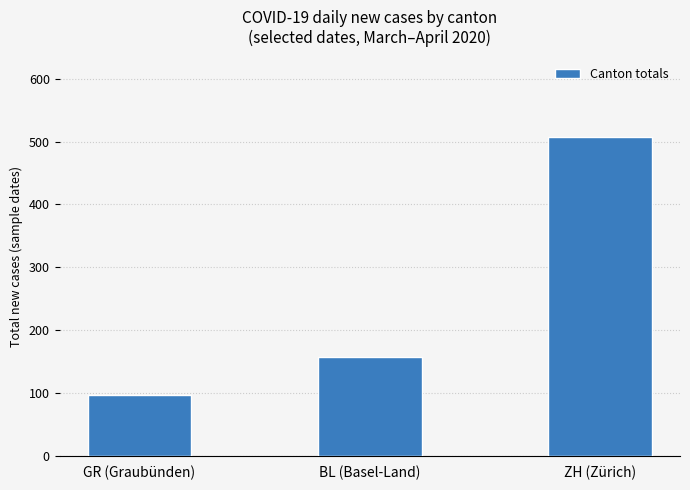

List the labels in order of value, largest first.

ZH (Zürich), BL (Basel-Land), GR (Graubünden)